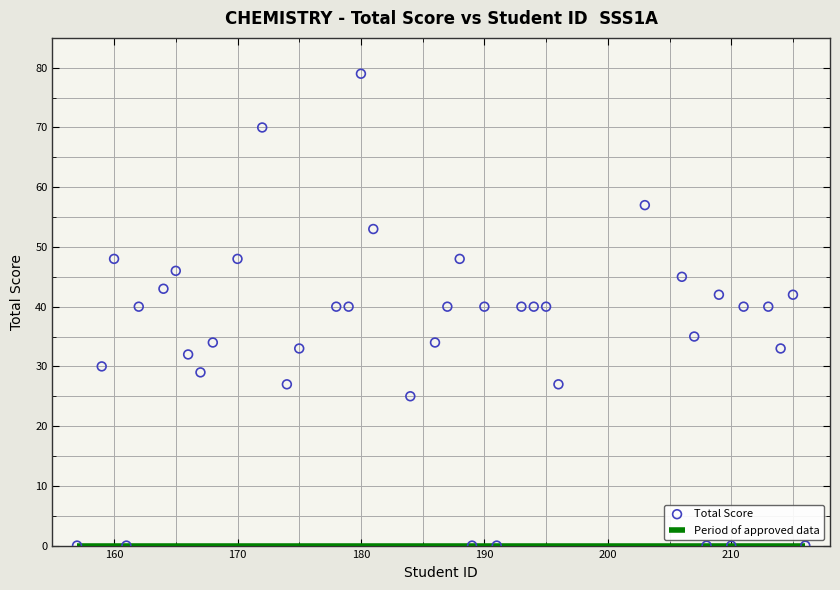

What is the range of Y values (max minus min)?

79